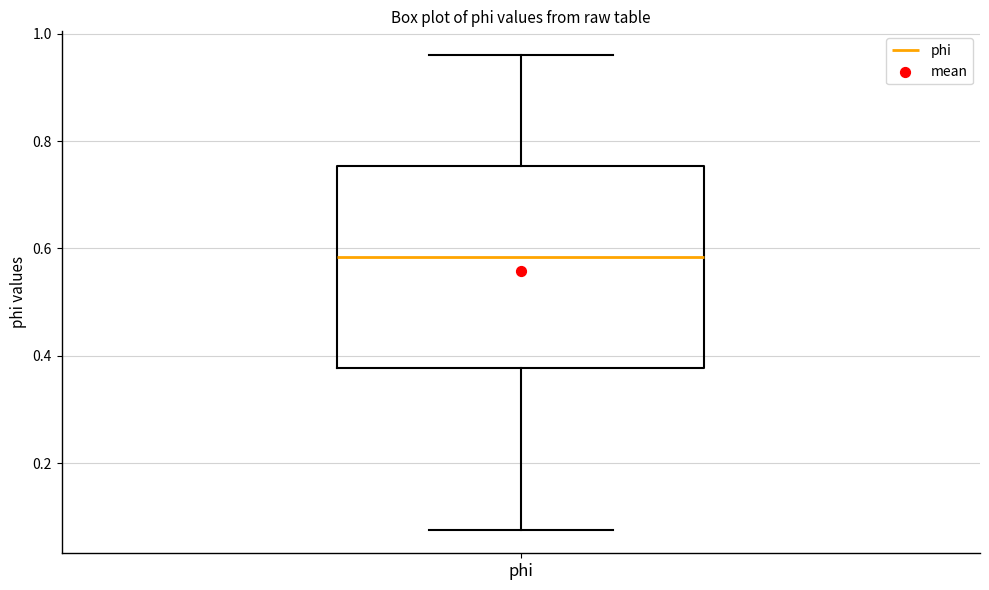

Read this box plot against the y-axis: the position of the median line, the range covered by the box, and the ends of both whiskers. The values are not printed on the chart, so give them approximately, as read against the axis.

median 0.58, box 0.38 to 0.76, whiskers 0.08 to 0.96